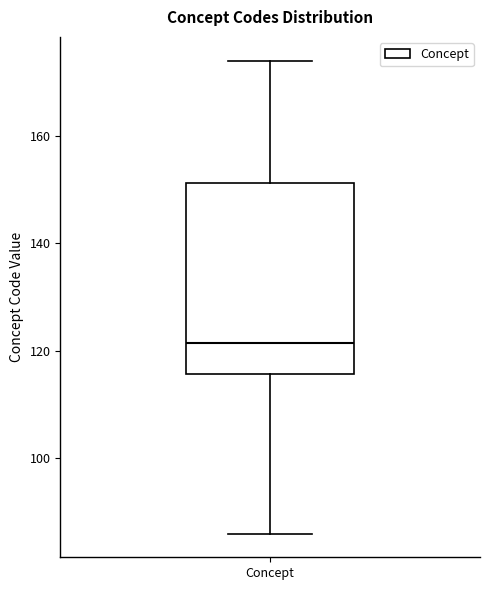

Where does the lower whisker of the box for Concept end on the y-axis? The values are not printed on the chart, so give them approximately, as read against the axis.

86